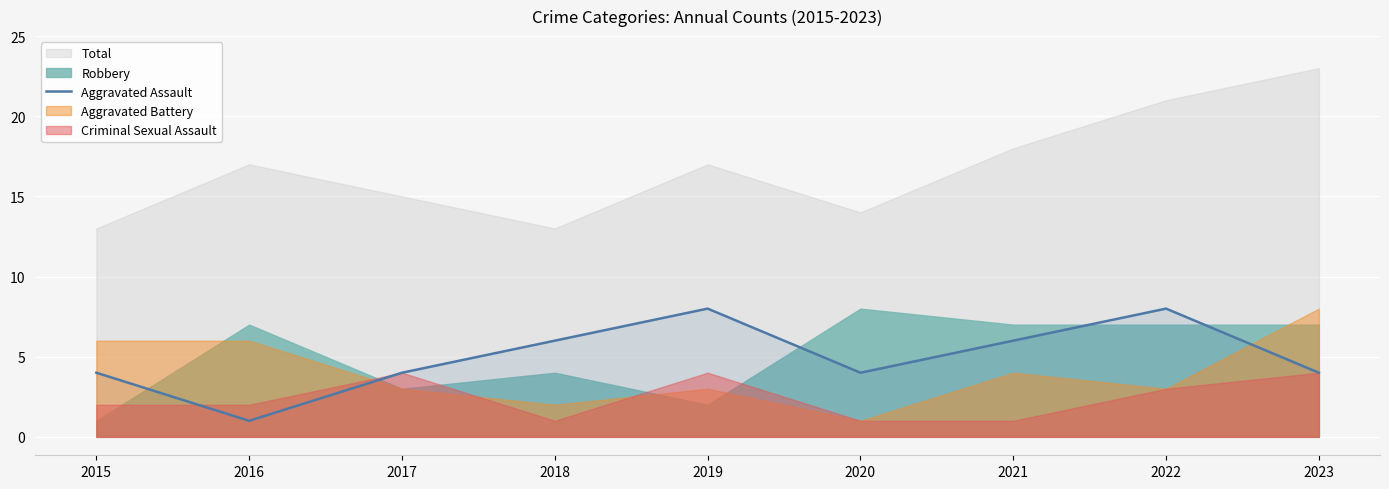

Which category has the lowest value in the Aggravated Assault series?

2016